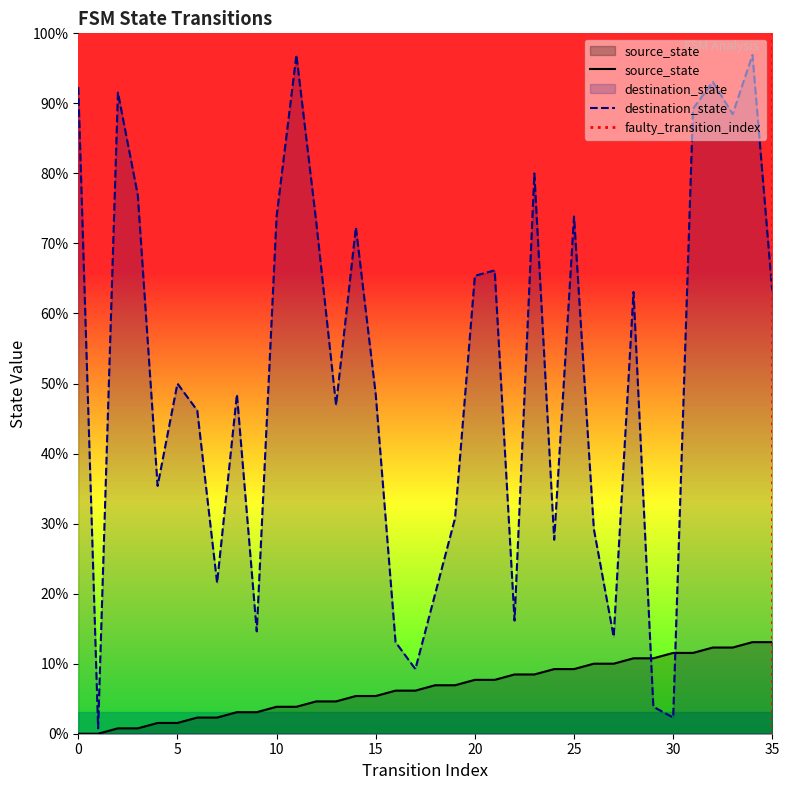

Which series changed the most between 21 and 29?

destination_state